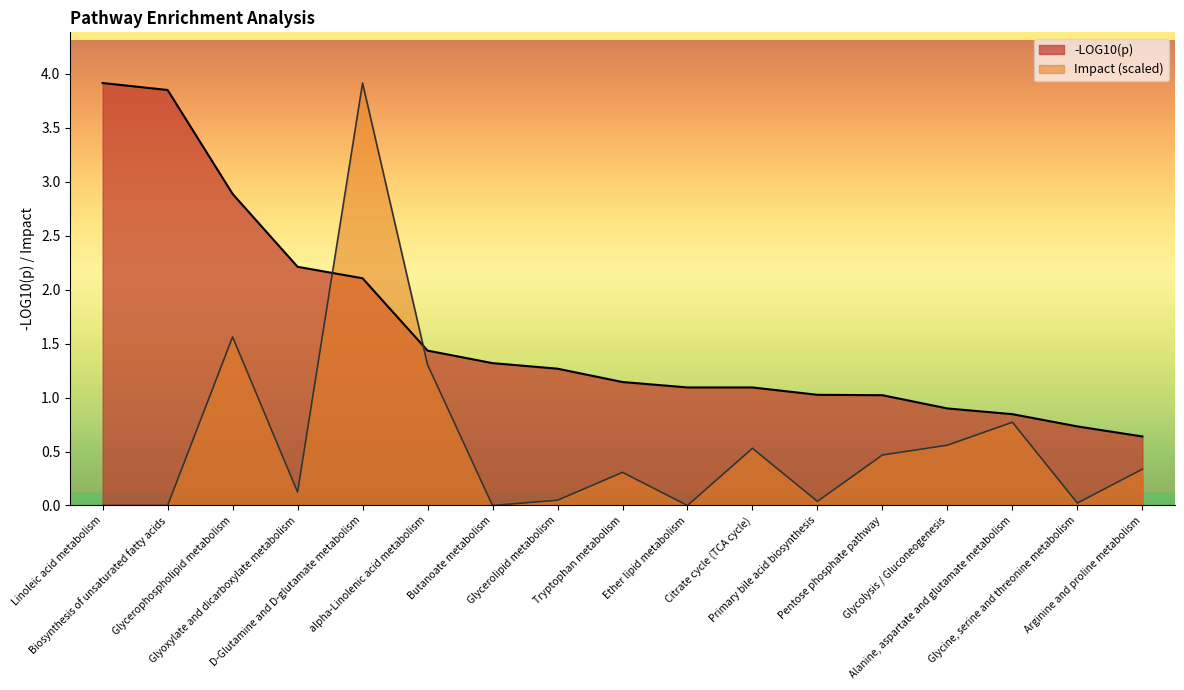

At which label is -LOG10(p) closest to 2?

D-Glutamine and D-glutamate metabolism